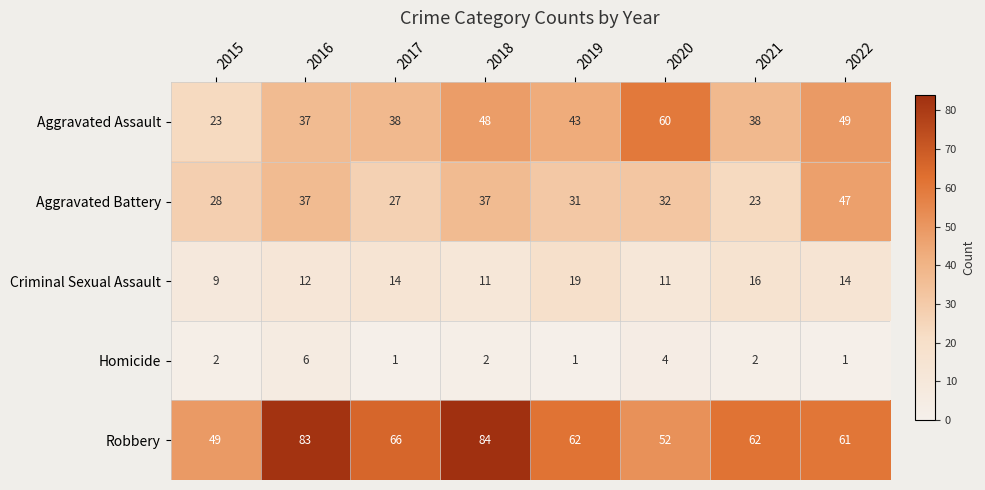

Is it true that Aggravated Battery equals 22 at 2022?

False